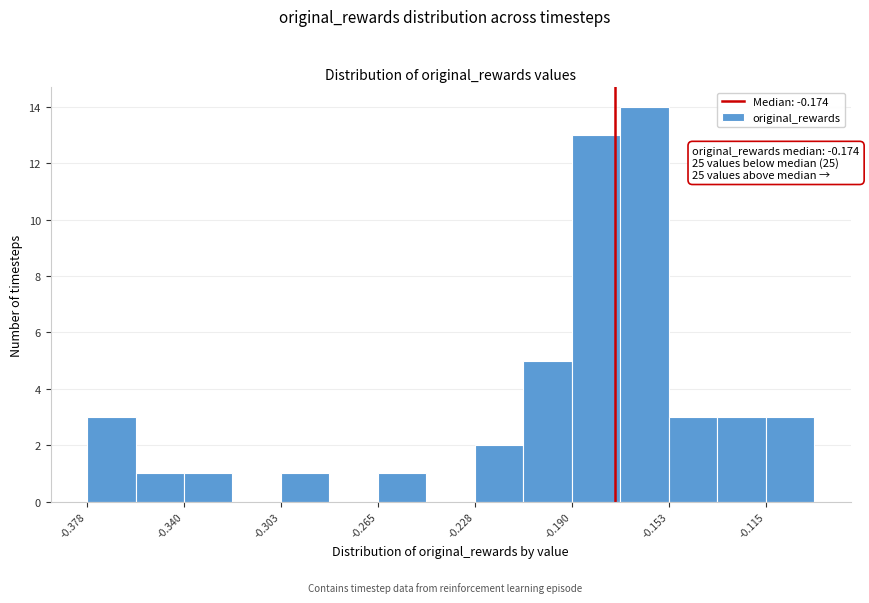

Read against the x-axis, roughly where is the centre of the tallest bar?

-0.160